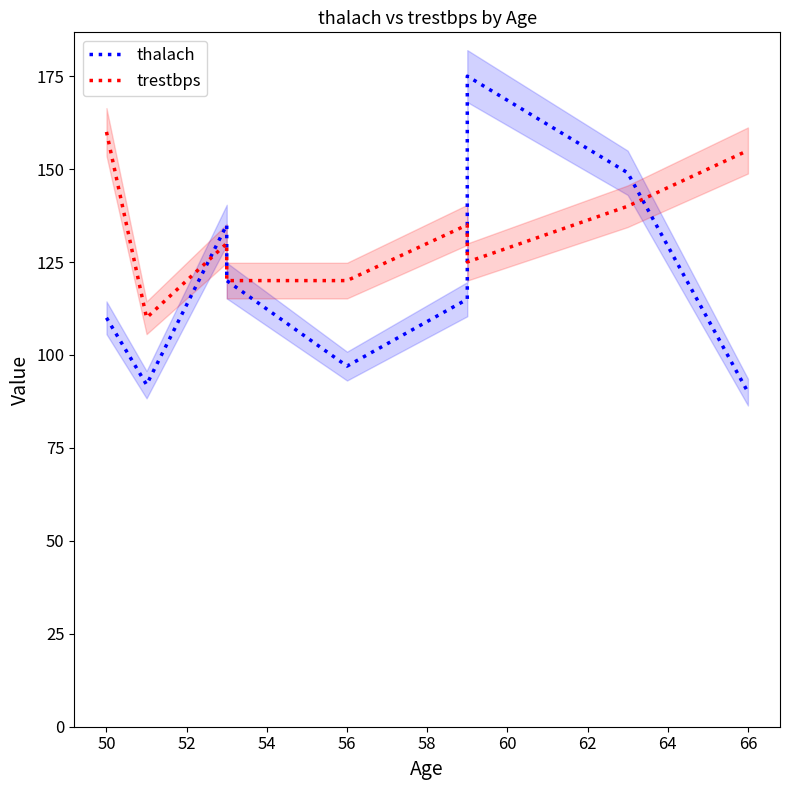

How many lines are shown in the chart?

2